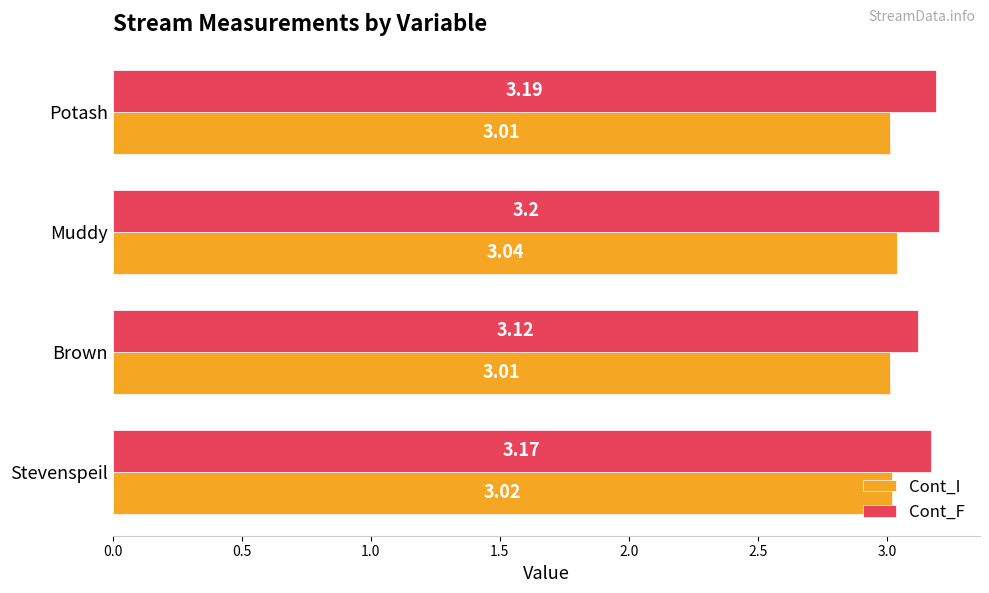

At which label is Cont_F closest to 3?

Brown